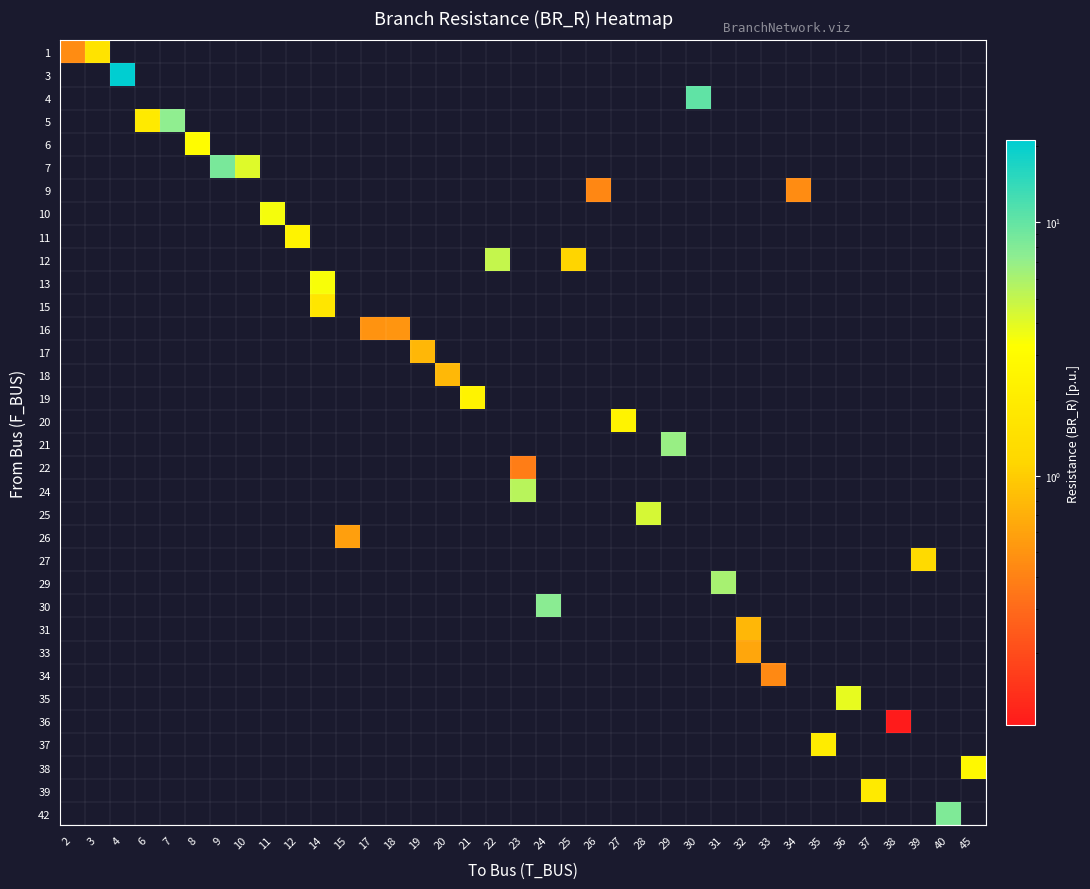

How many positive values does the row_15 series have?

1